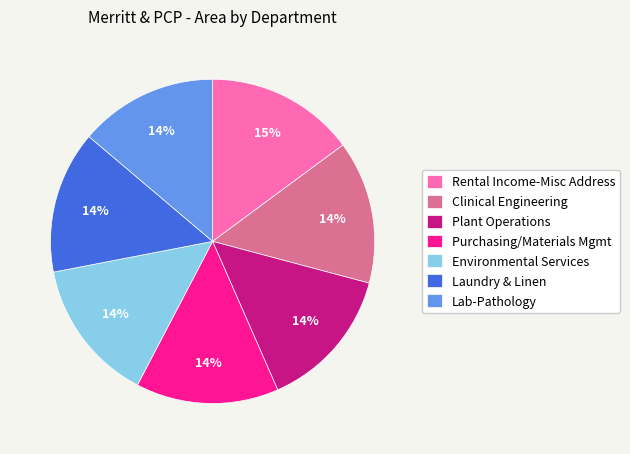

The Plant Operations slice represents 2% of the pie. True or false?

False